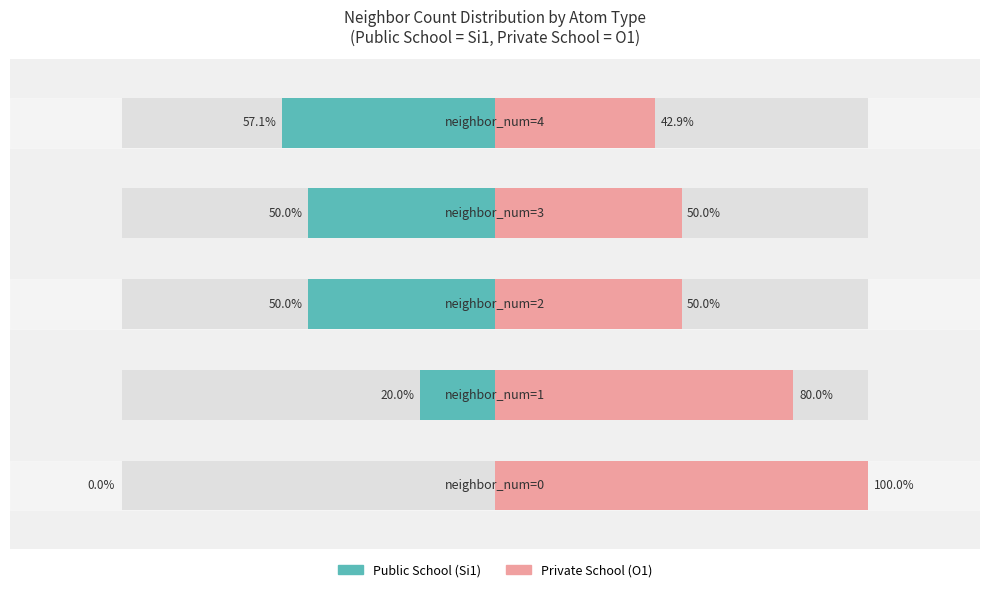

Rank the series at 3 from lowest to highest value.

Public School, Private School